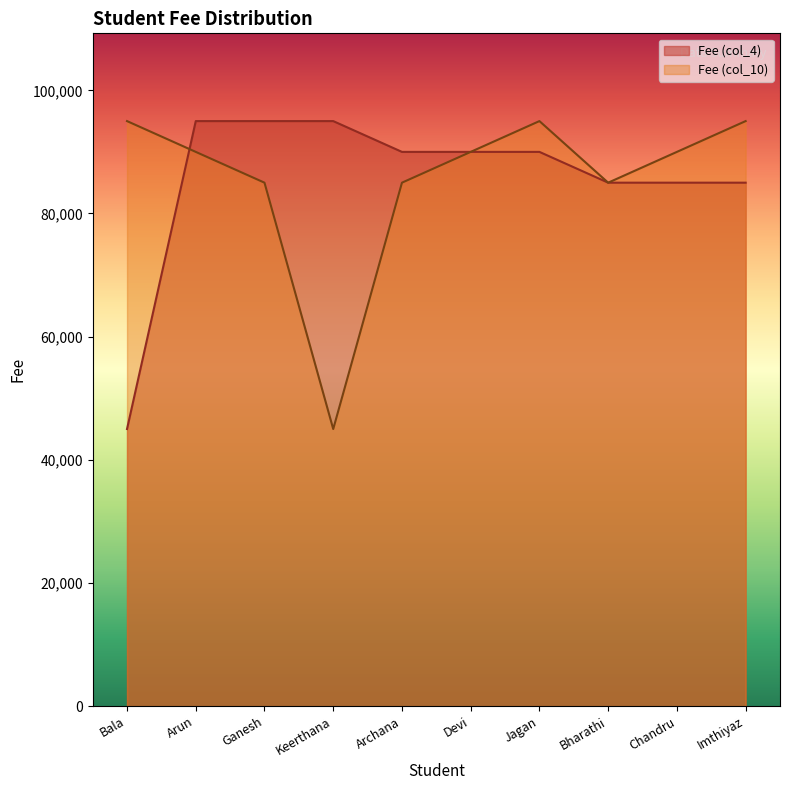

What is the difference between the highest and lowest values at Ganesh?

10000